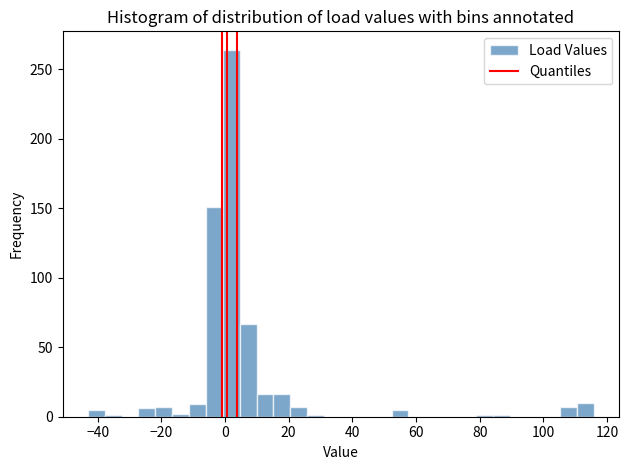

Read against the x-axis, roughly where is the centre of the tallest bar?

2